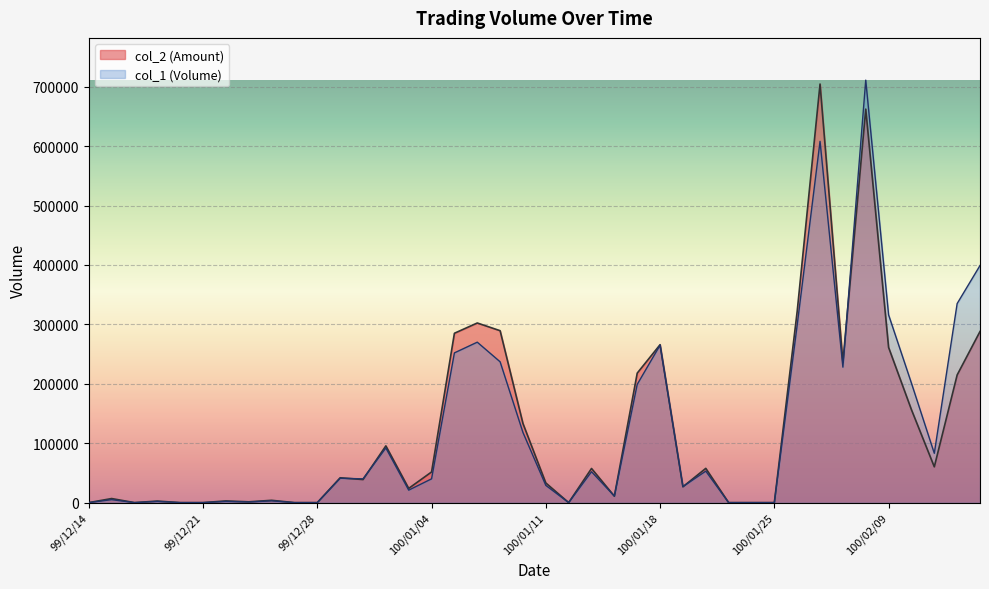

Reading left to right, extract all data points from this chart.

col_2: 99/12/14=0	99/12/15=6850	99/12/16=0	99/12/17=2580	99/12/20=0	99/12/21=0	99/12/22=2840	99/12/23=1340	99/12/24=3880	99/12/27=0	99/12/28=0	99/12/29=41790	99/12/30=38800	99/12/31=95520	100/01/03=23940	100/01/04=51600	100/01/05=285020	100/01/06=302300	100/01/07=289320	100/01/10=133130	100/01/11=33080	100/01/12=0	100/01/13=57460	100/01/14=10890	100/01/17=217920	100/01/18=265780	100/01/19=26650	100/01/20=57650	100/01/21=0	100/01/24=0	100/01/25=0	100/01/26=321950	100/01/27=704430	100/01/28=236030	100/02/08=662220	100/02/09=261200	100/02/10=156370	100/02/11=60240	100/02/14=214850	100/02/15=287970
col_1: 99/12/14=0	99/12/15=5000	99/12/16=0	99/12/17=2000	99/12/20=0	99/12/21=0	99/12/22=2000	99/12/23=1000	99/12/24=3000	99/12/27=0	99/12/28=0	99/12/29=41000	99/12/30=40000	99/12/31=92000	100/01/03=21000	100/01/04=40000	100/01/05=252000	100/01/06=270000	100/01/07=237000	100/01/10=118000	100/01/11=29000	100/01/12=0	100/01/13=52000	100/01/14=11000	100/01/17=199000	100/01/18=265000	100/01/19=27000	100/01/20=53000	100/01/21=0	100/01/24=0	100/01/25=0	100/01/26=299000	100/01/27=608000	100/01/28=228000	100/02/08=711000	100/02/09=316000	100/02/10=201000	100/02/11=83000	100/02/14=335000	100/02/15=399000